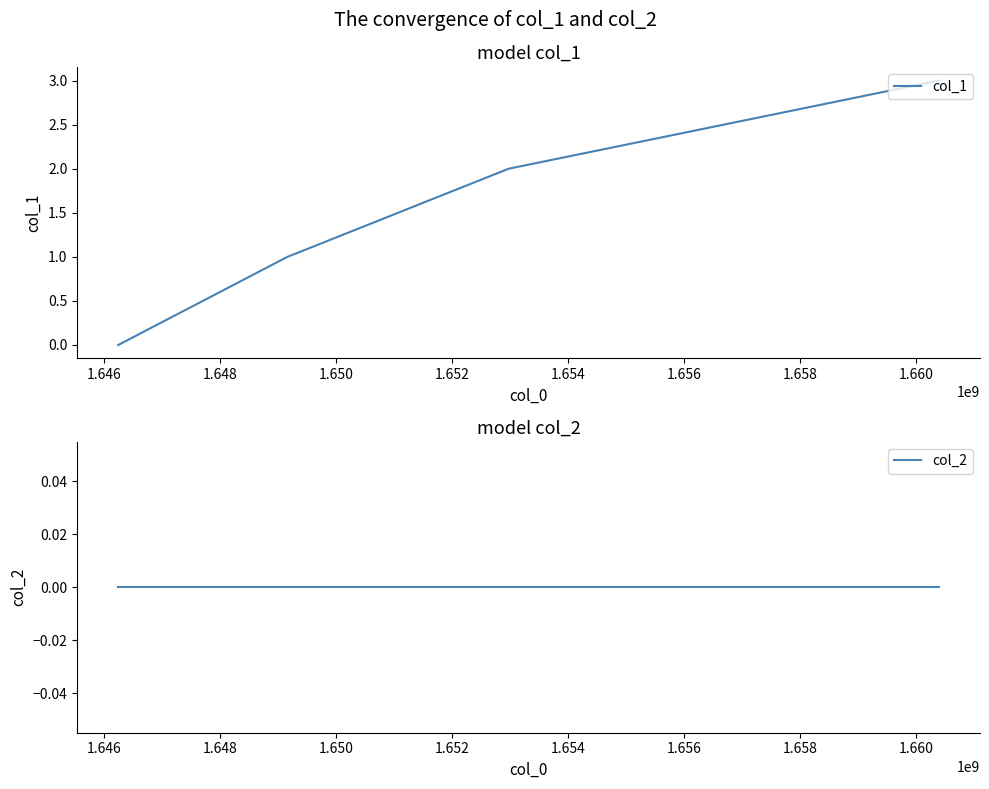

How many values in col_1 are above zero?

3